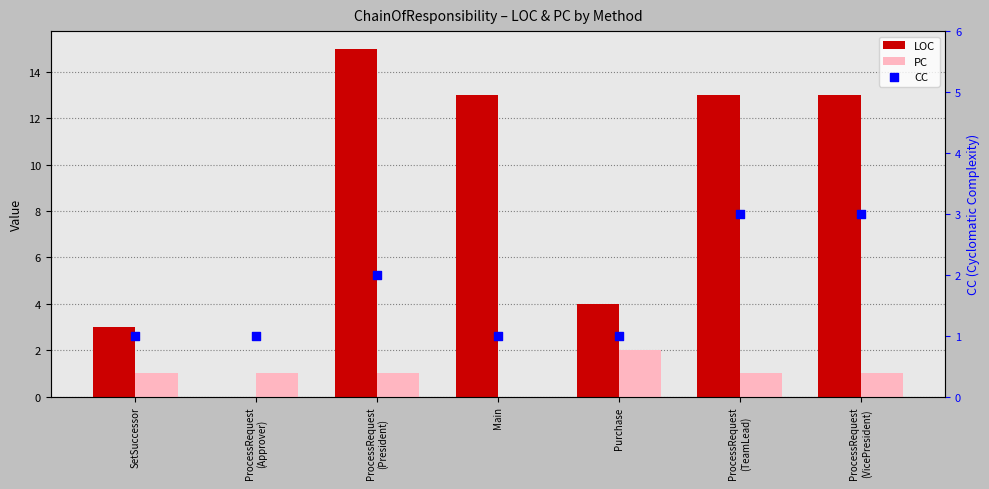

Which series has the largest Y range (max minus min)?

LOC